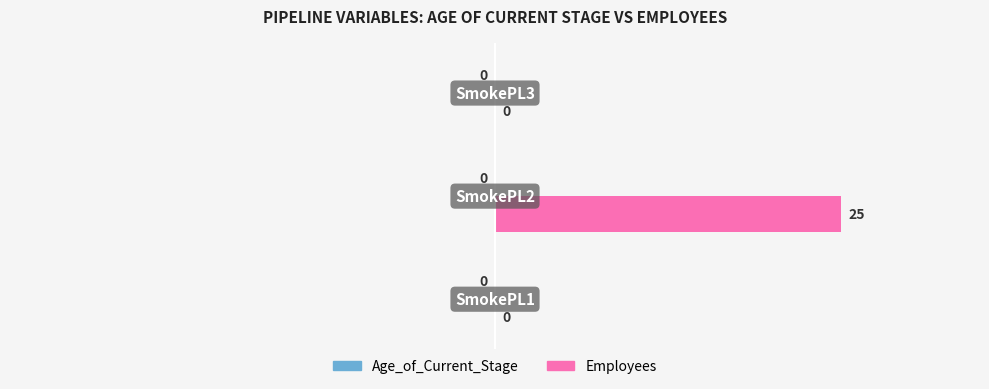

Are the bars horizontal?

Yes